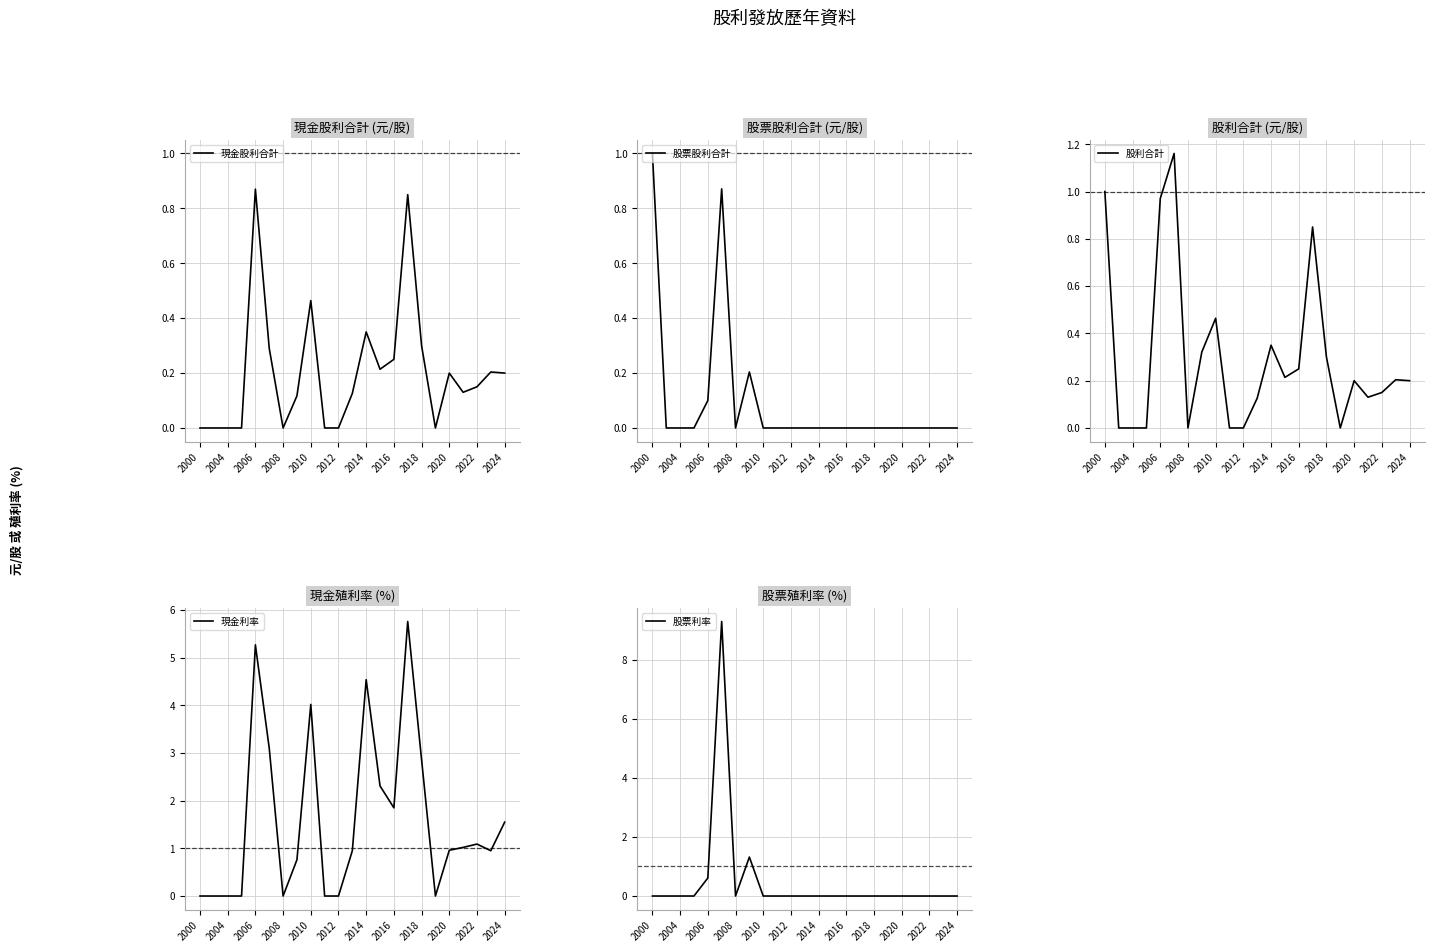

True or false: 股票利率 has a value of -3.6 at 2016.

False